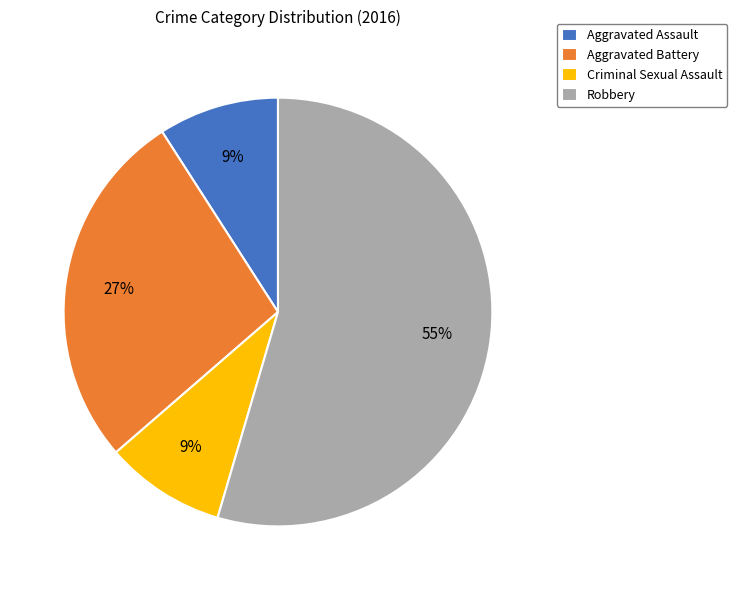

To the nearest percent, what portion does Aggravated Assault represent?

9%